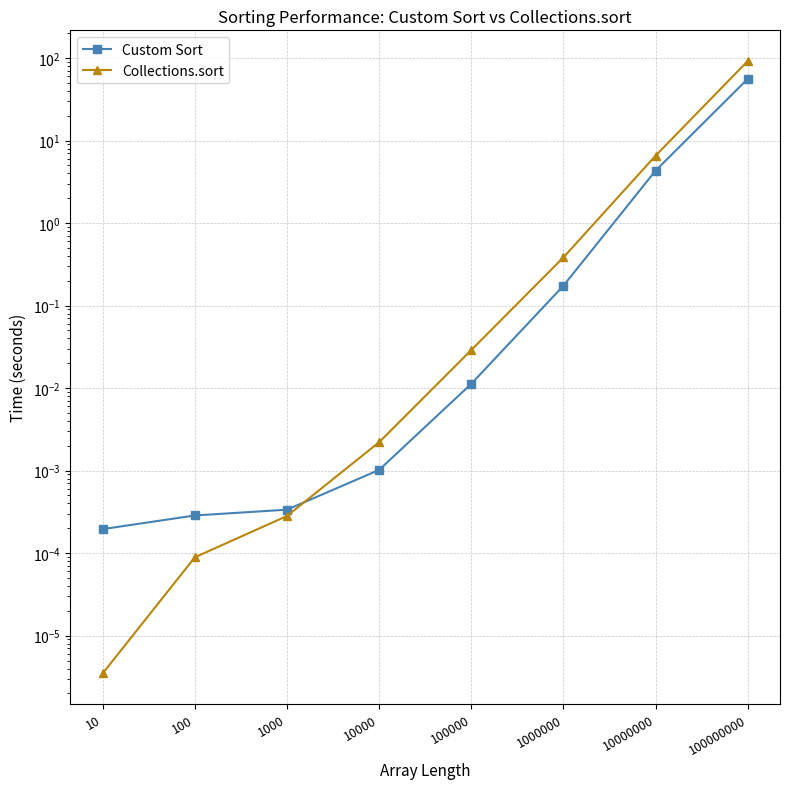

True or false: Custom Sort and Collections.sort intersect in this chart.

True